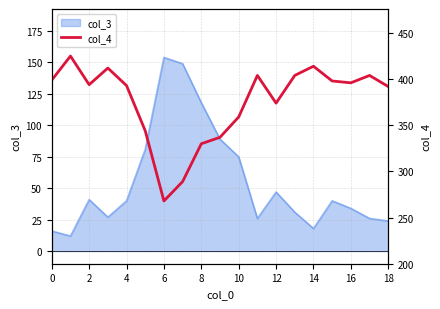

How many lines are shown in the chart?

1